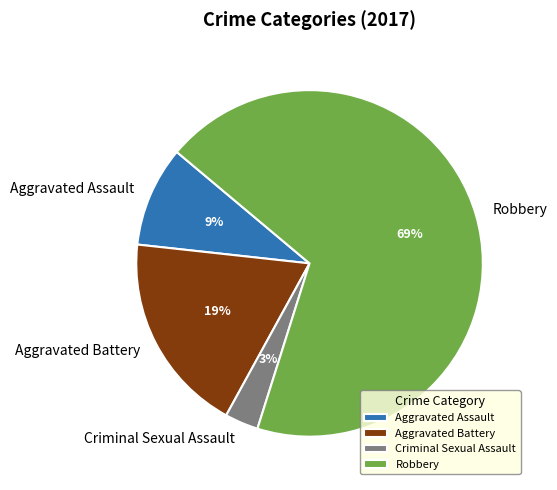

Which category has the smallest portion of the pie?

Criminal Sexual Assault